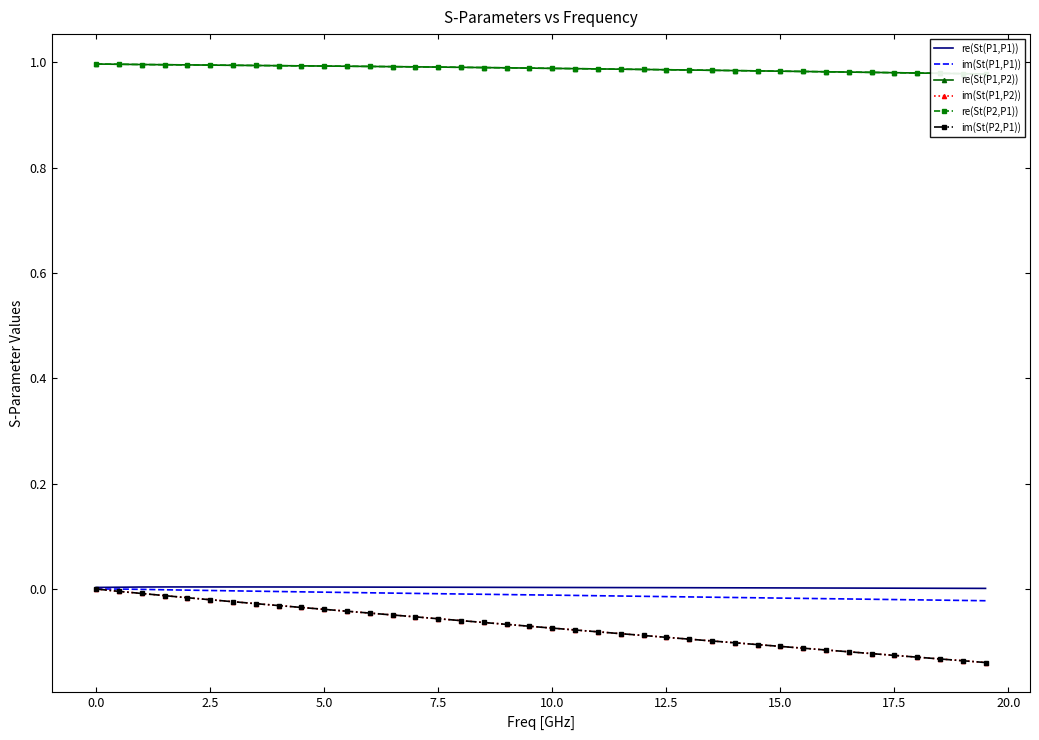

The value of re(St(P1,P1)) at 10.0 is 0.0. True or false?

True